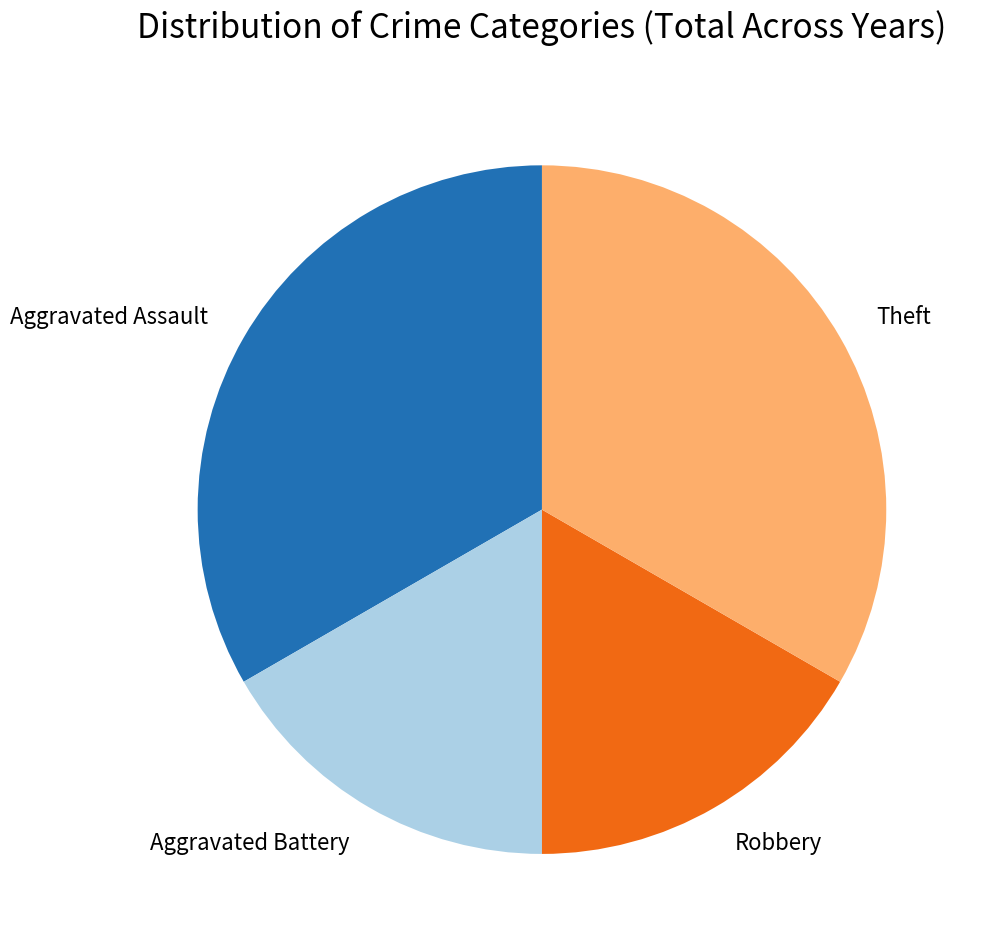

What is the ratio of the value at Aggravated Assault to the value at Aggravated Battery?

2.0